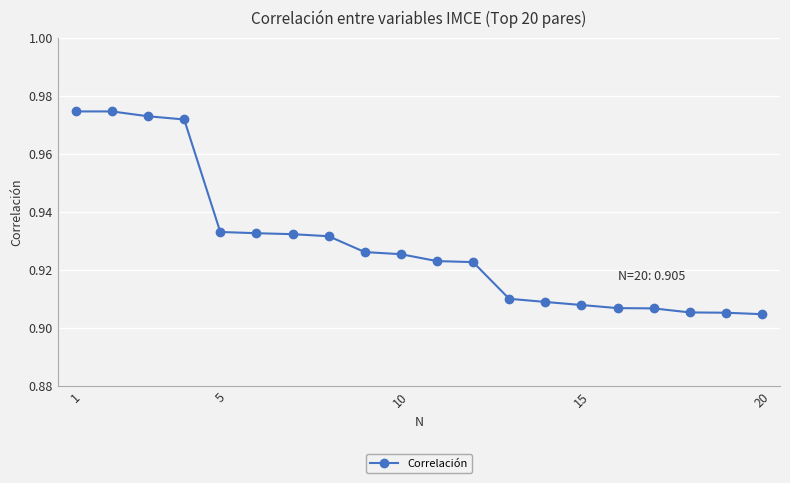

How many values are between 0 and 1?

20